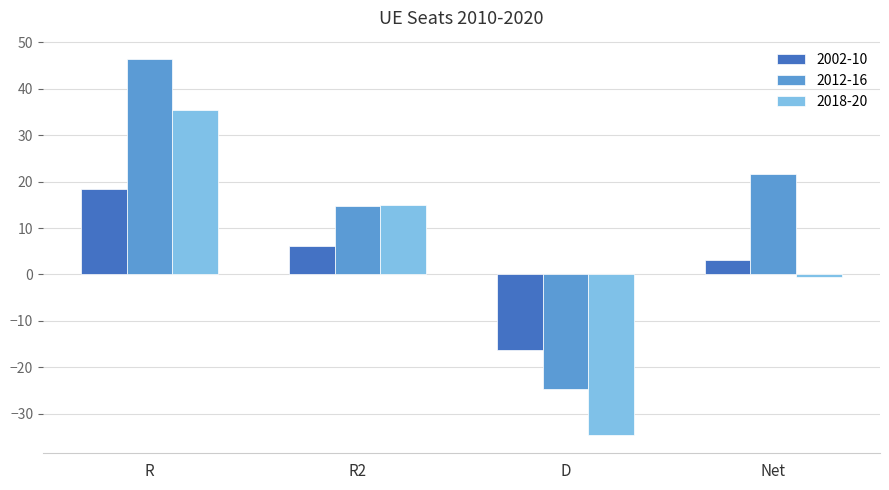

Which series has the widest spread of values?

2012-16